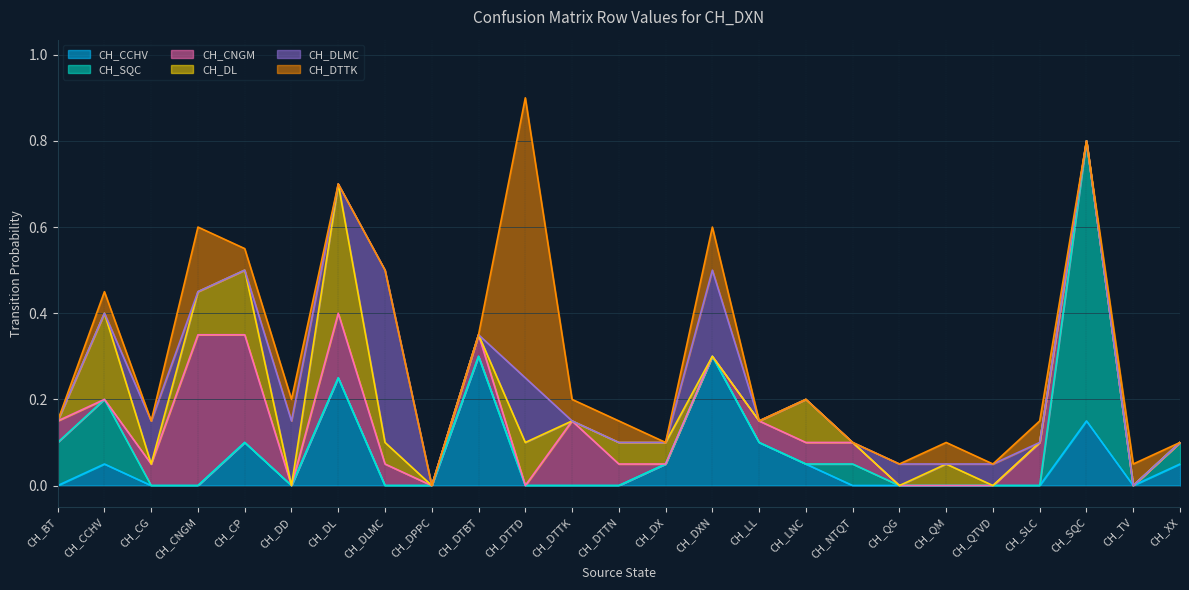

What position from the left is CH_BT?

1